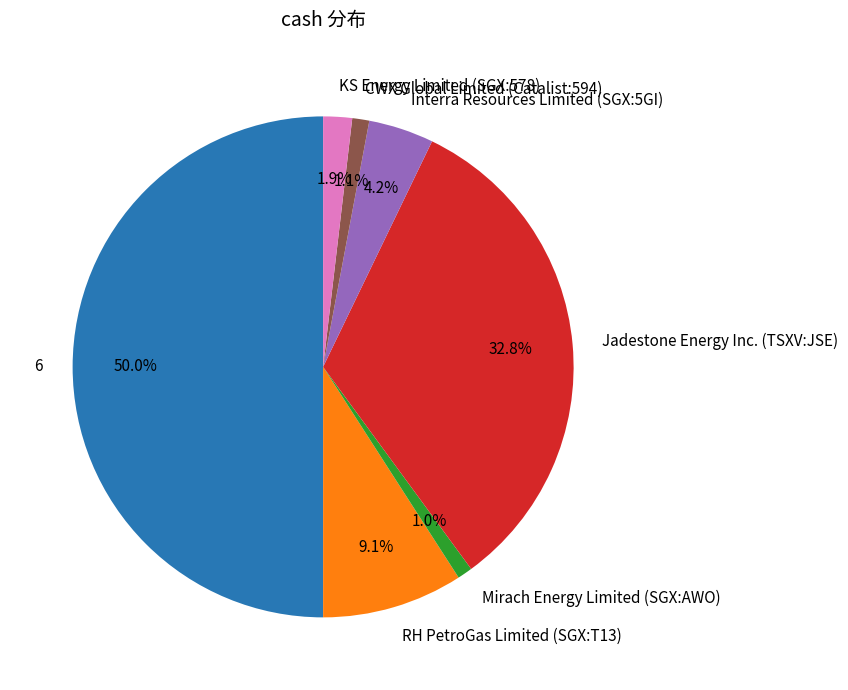

What is the total percentage of Interra Resources Limited (SGX:5GI) and Mirach Energy Limited (SGX:AWO)?

5.2%